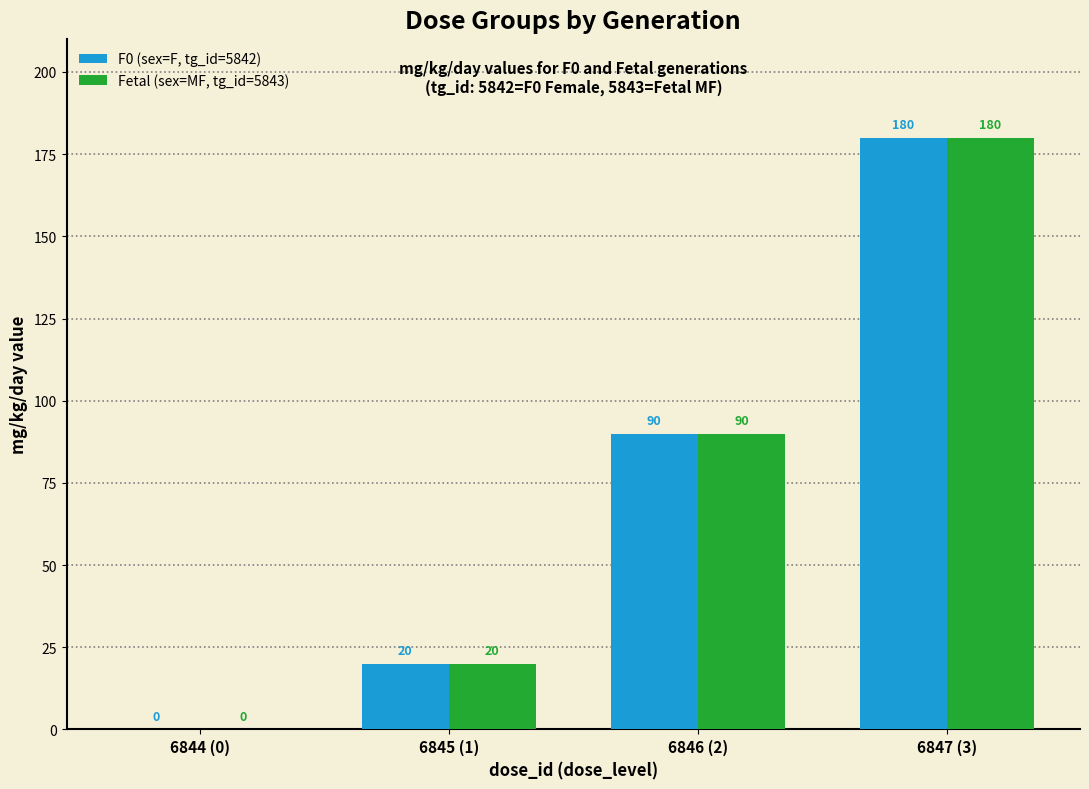

Reading left to right, transcribe all the data shown in this chart.

F0 (sex=F, tg_id=5842): 0	20	90	180
Fetal (sex=MF, tg_id=5843): 0	20	90	180